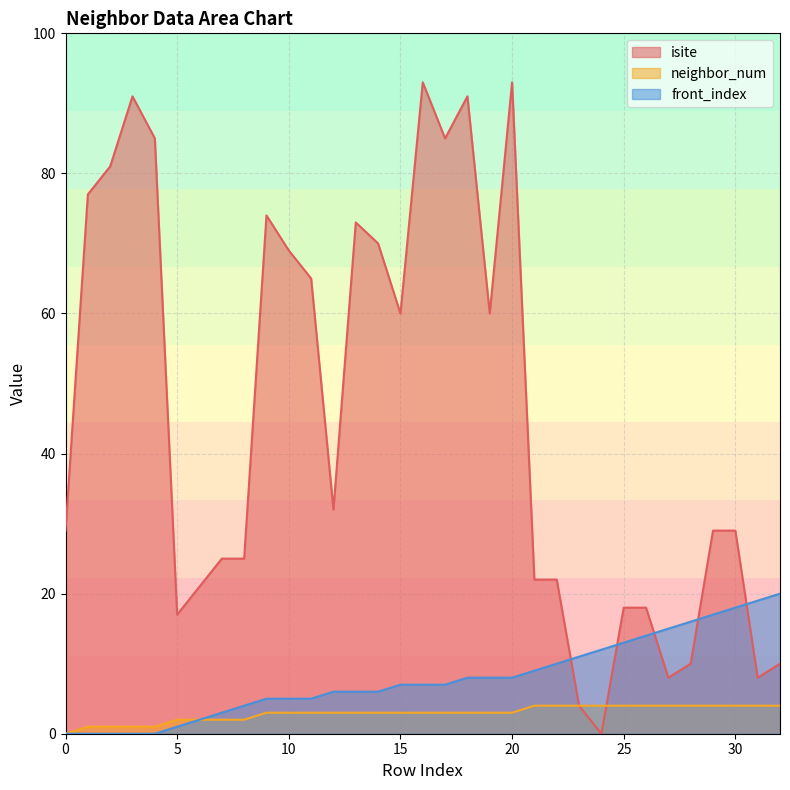

The value of front_index at 10 is 5. True or false?

True